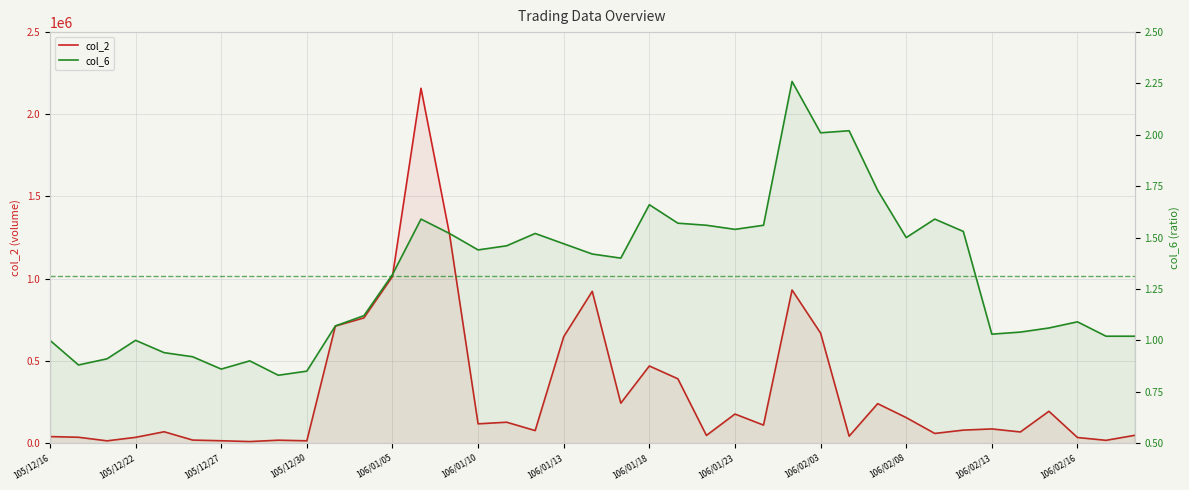

At how many categories does at least one series exceed 1556062?

1